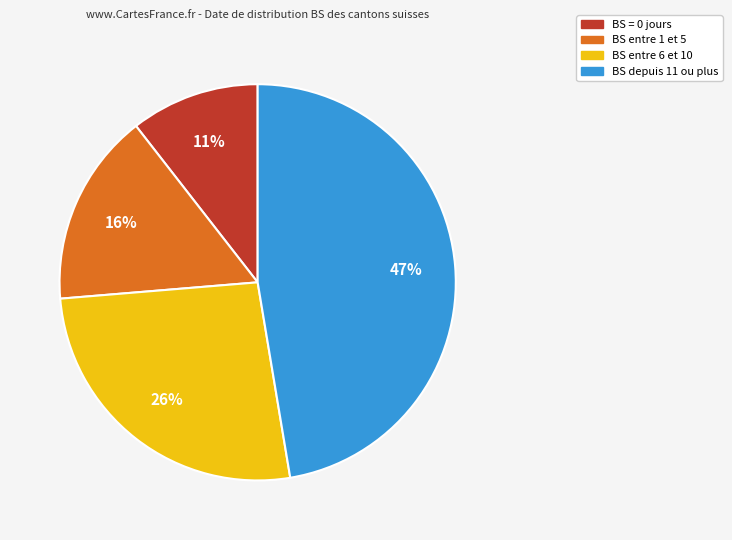

Does any single category account for the majority?

No